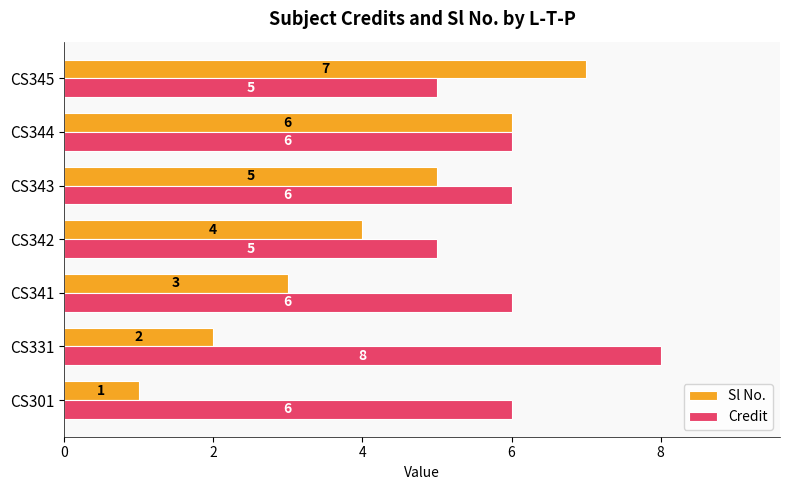

The Sl No. series shows 2 at CS342. True or false?

False